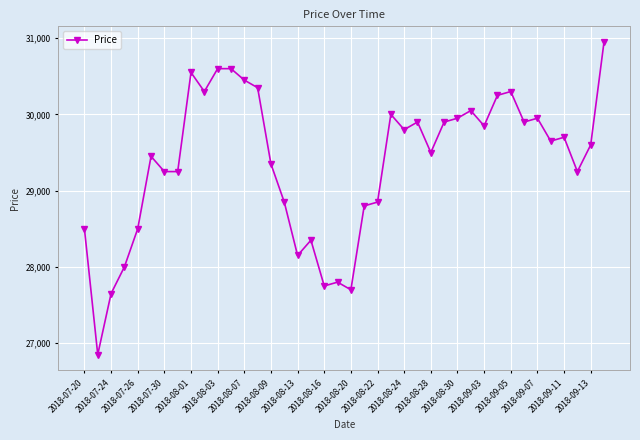

What is the maximum value shown in the chart?

30950